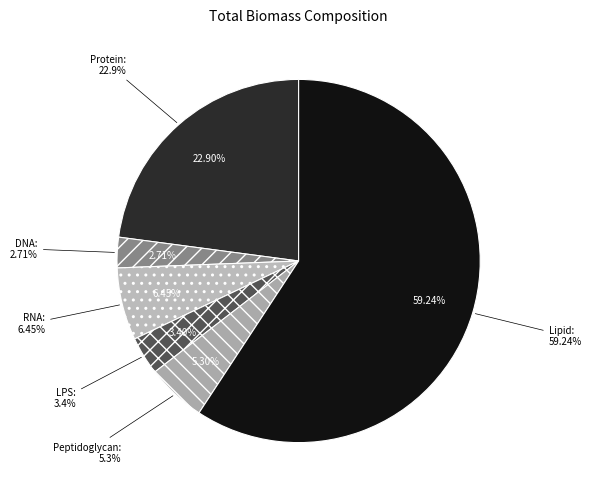

What percentage is the LPS slice, to the nearest percent?

3%